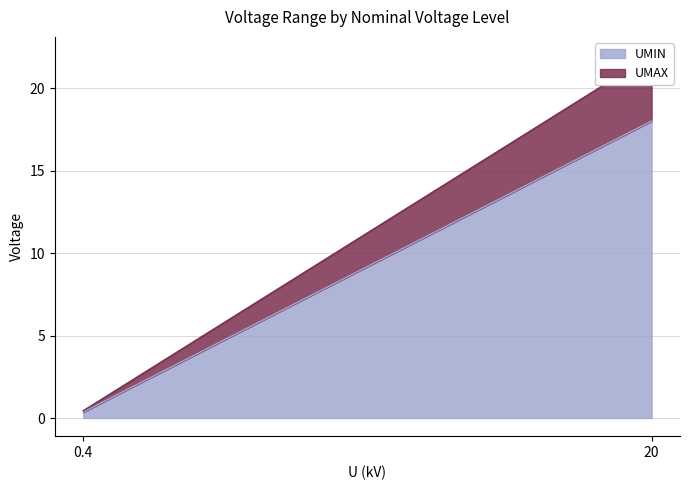

Where is UMIN nearest to the value 9?

0.4